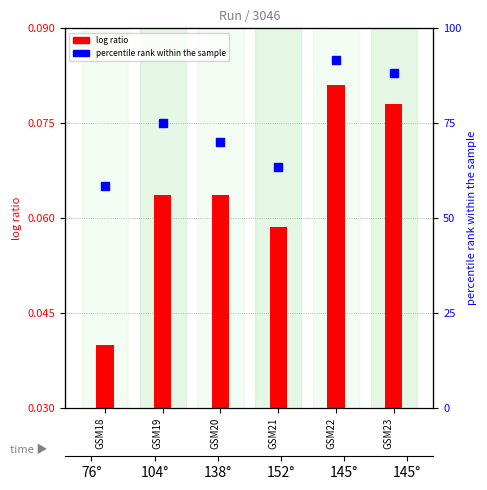

Which series has the largest total across all categories?

percentile rank within the sample